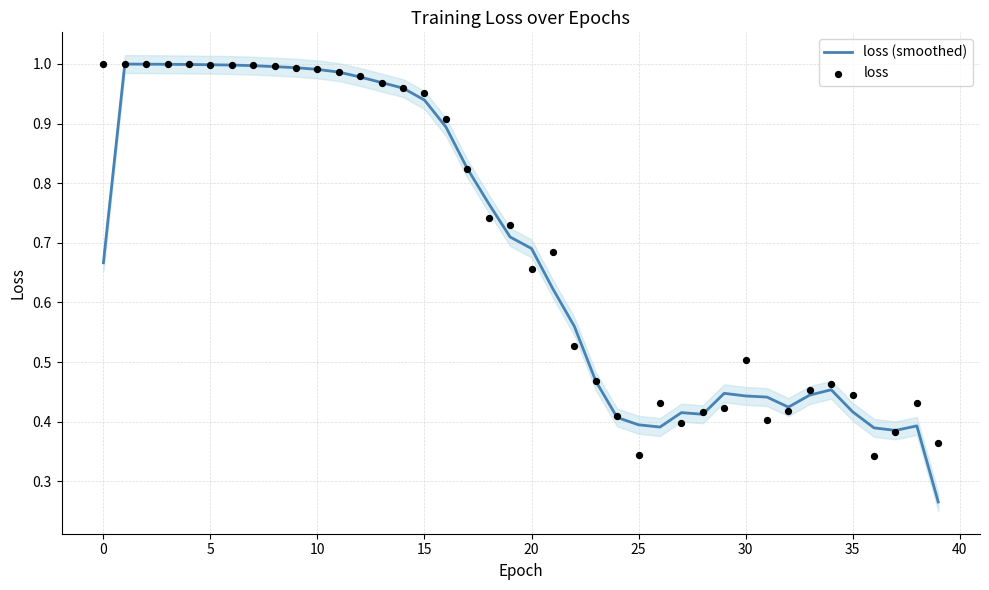

Which series has the largest total across all categories?

loss